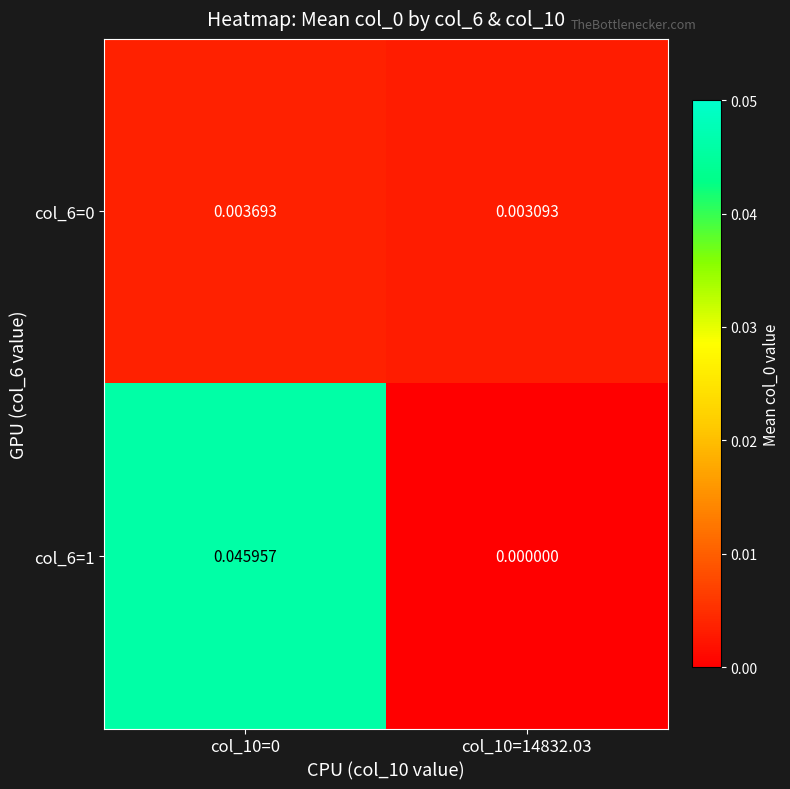

Is the value of col_6=0 at col_10=0 greater than the value of col_6=1 at col_10=14832.03?

Yes